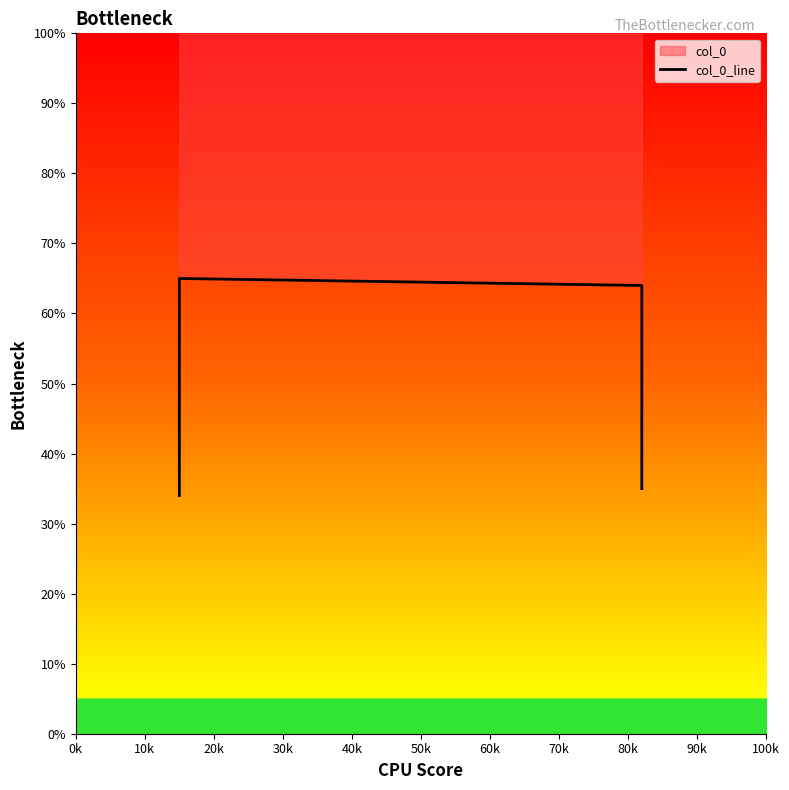

Which has a higher value, 30k or 10k?

10k